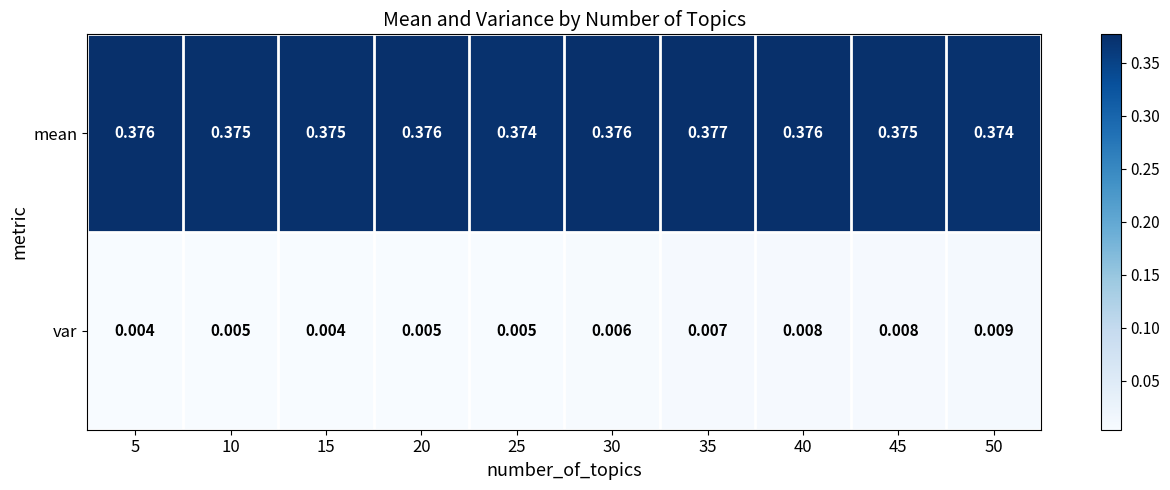

Between 10 and 15, which series saw the biggest shift?

var